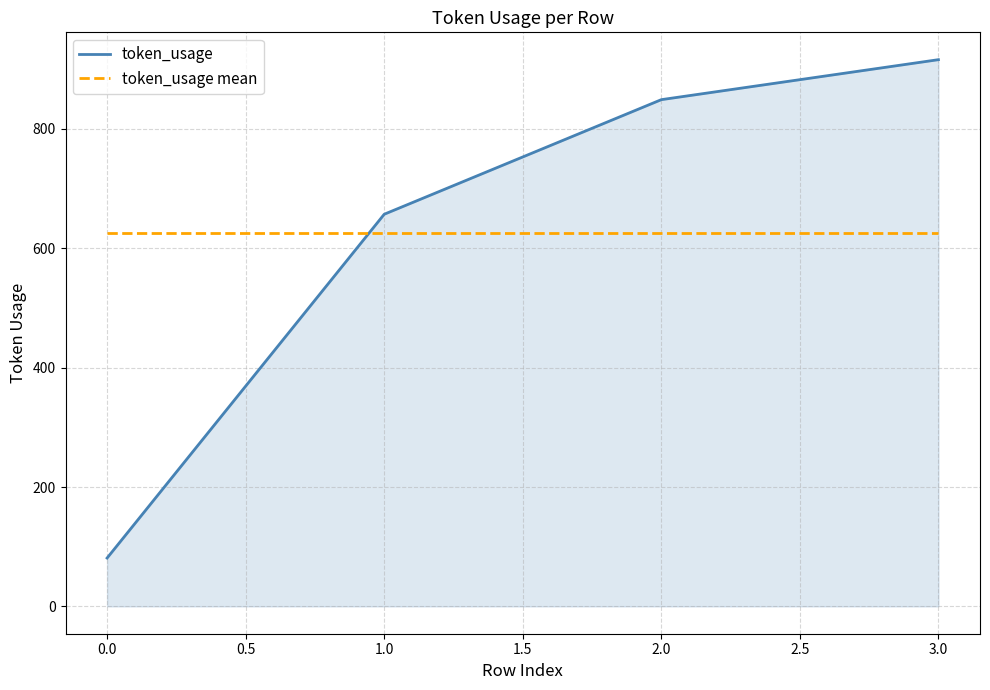

What is the difference between the maximum and minimum values in the token_usage series?

835.0